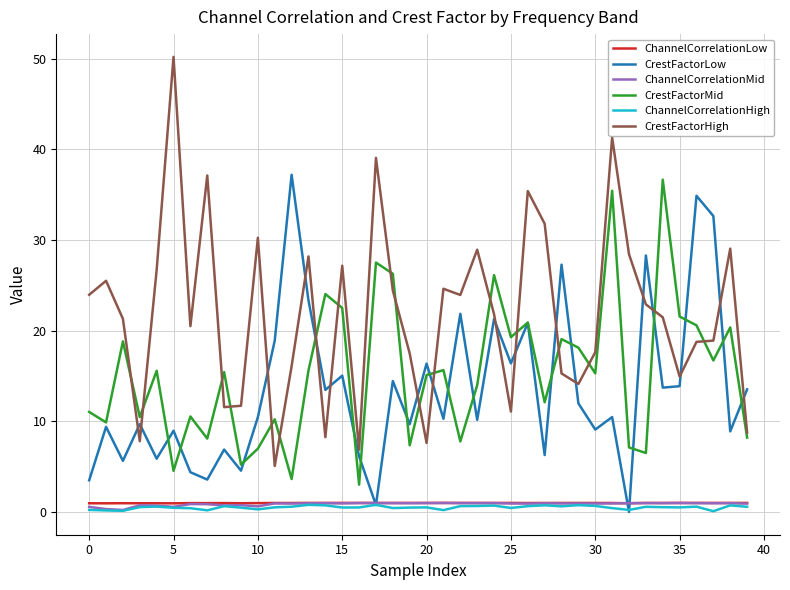

True or false: ChannelCorrelationMid and CrestFactorHigh intersect in this chart.

False